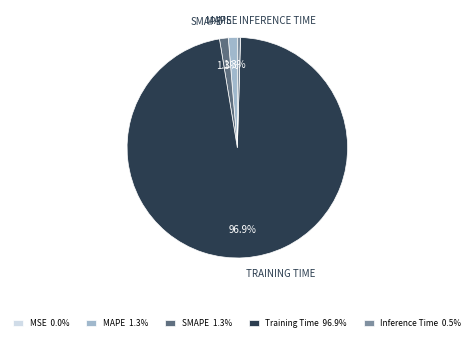

Is it true that Inference Time is 0% of the pie?

True